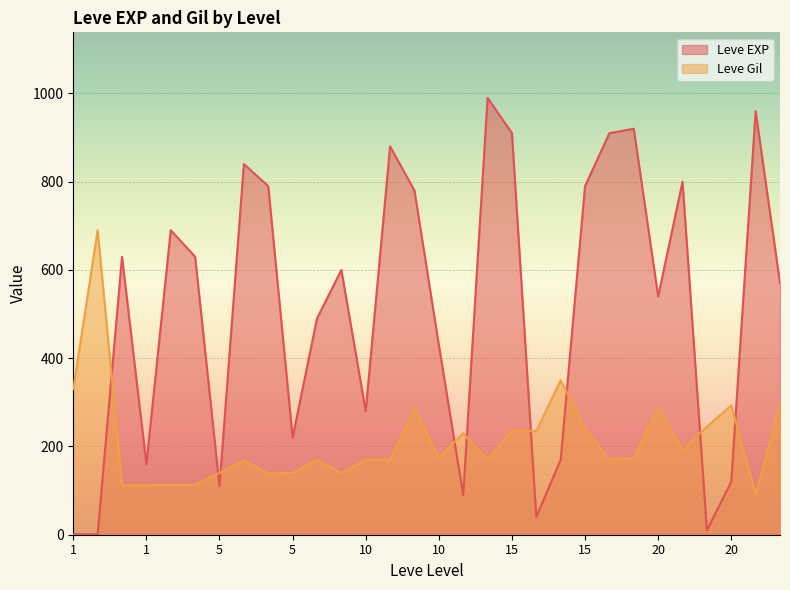

How many values in the Leve EXP series exceed 600?

14